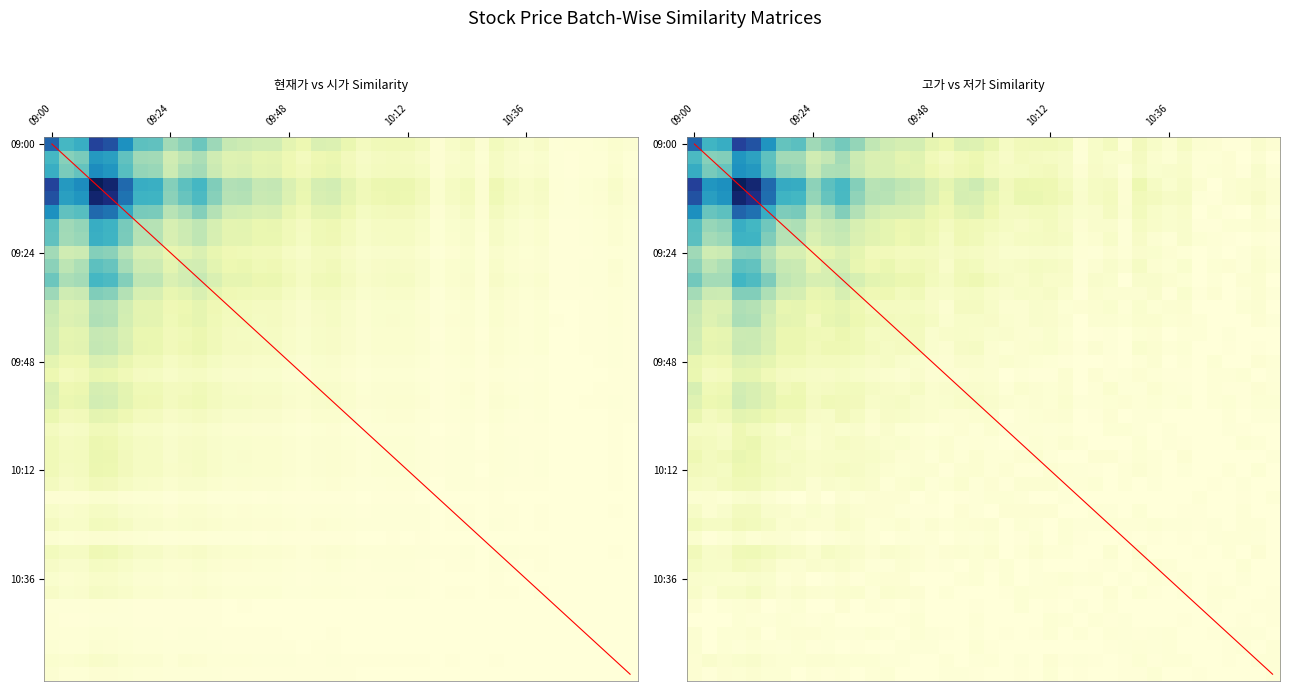

Rank the categories by 고가 value from lowest to highest.

10:48, 10:42, 10:45, 10:51, 10:18, 10:27, 10:57, 10:54, 10:36, 10:21, 10:39, 10:33, 10:15, 10:03, 10:24, 10:30, 10:09, 10:06, 10:12, 09:51, 10:00, 09:48, 09:57, 09:54, 09:45, 09:42, 09:39, 09:36, 09:24, 09:33, 09:27, 09:30, 09:21, 09:18, 09:03, 09:06, 09:15, 09:00, 09:12, 09:09